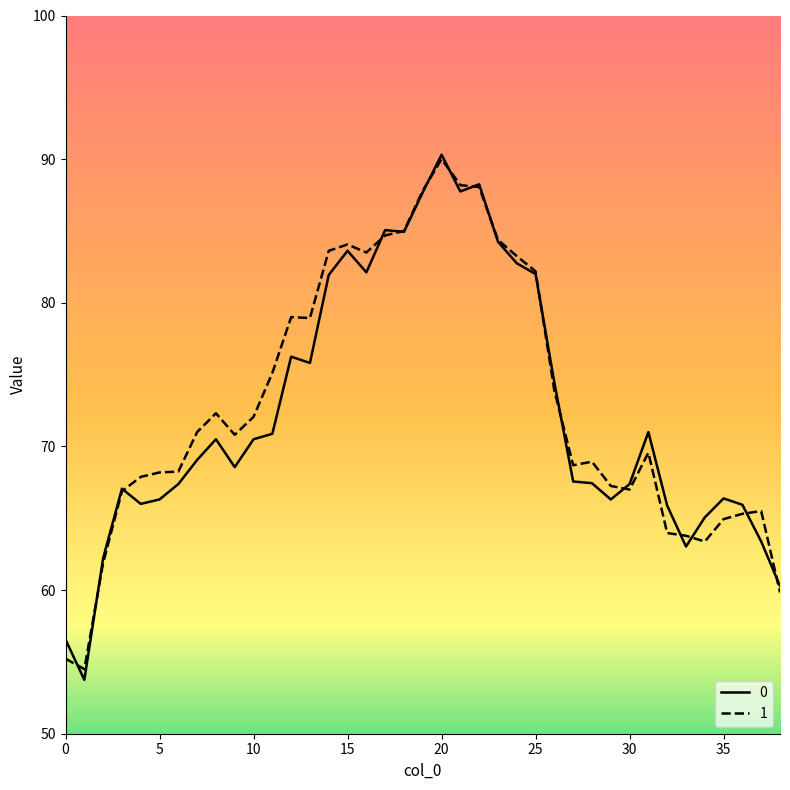

What is the maximum value shown in the chart?

90.3